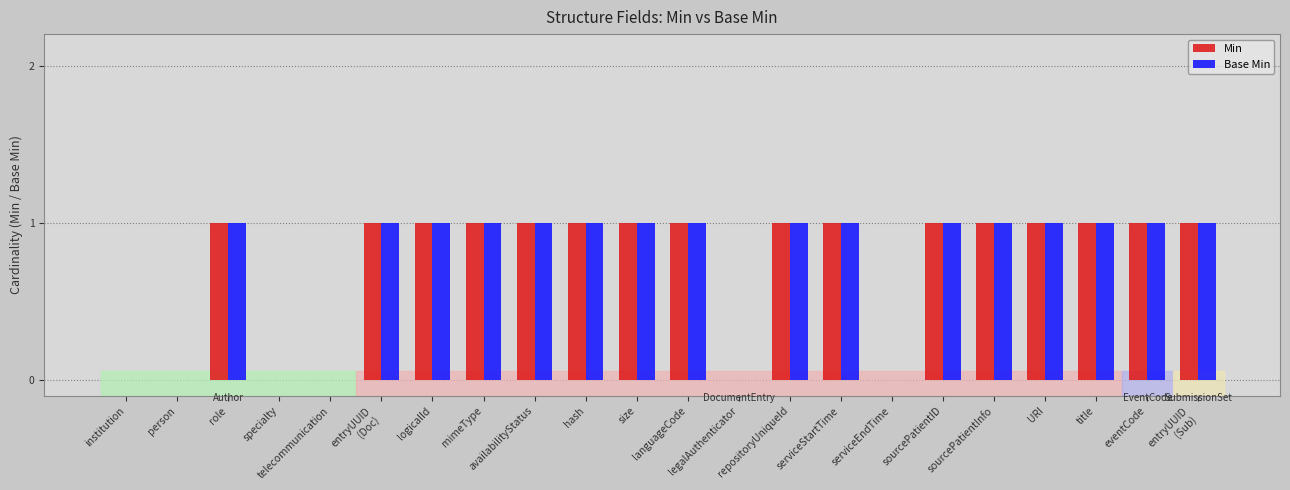

The Base Min series shows 1 at mimeType. True or false?

True